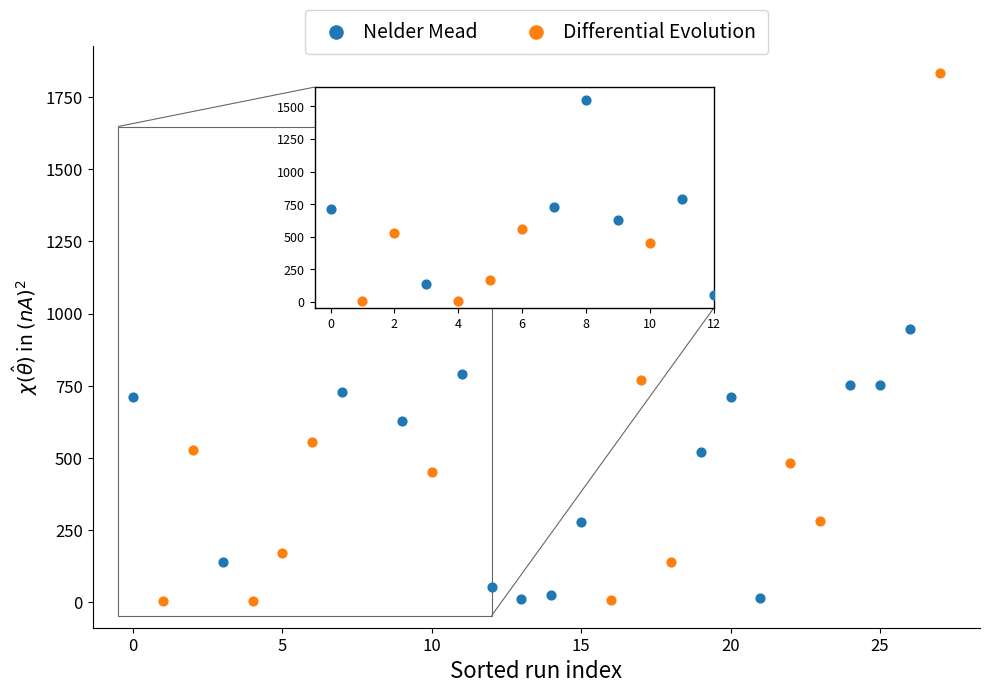

Which series has the largest Y range (max minus min)?

Differential Evolution